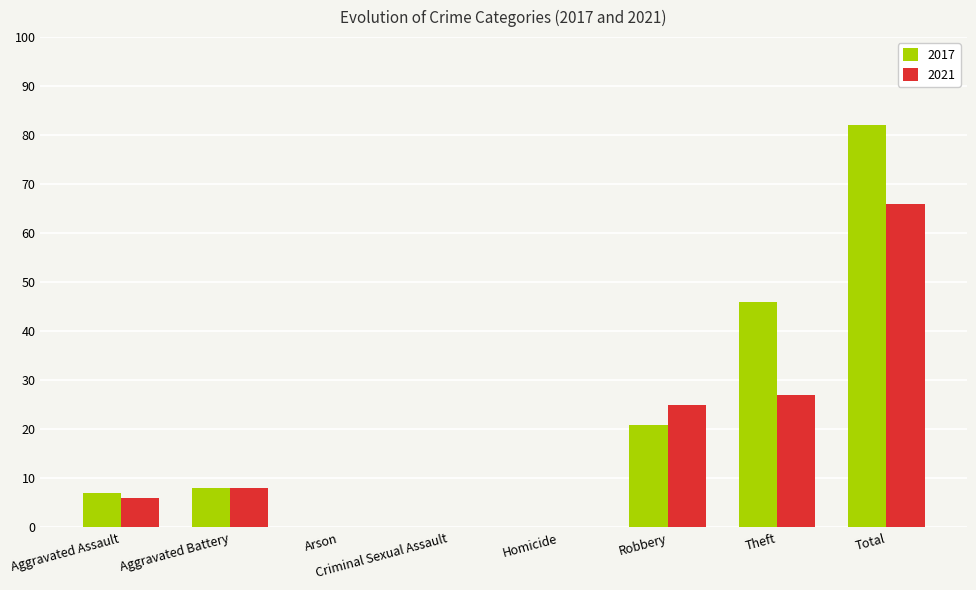

Reading left to right, extract all data points from this chart.

2017: 7	8	0	0	0	21	46	82
2021: 6	8	0	0	0	25	27	66